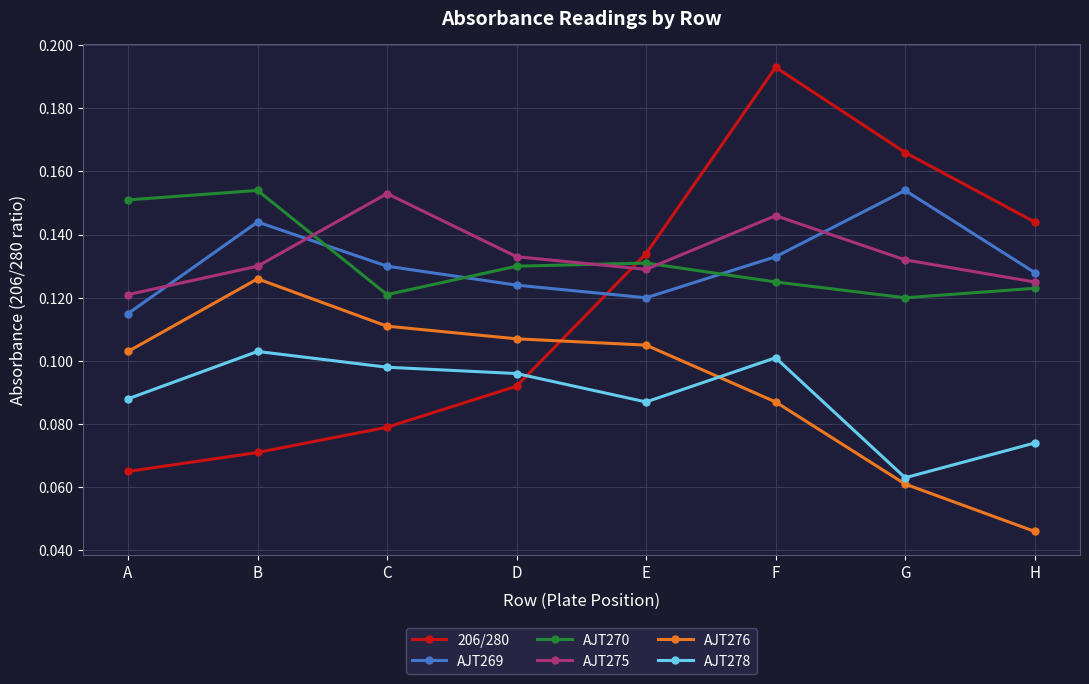

Which series has the largest total across all categories?

AJT275